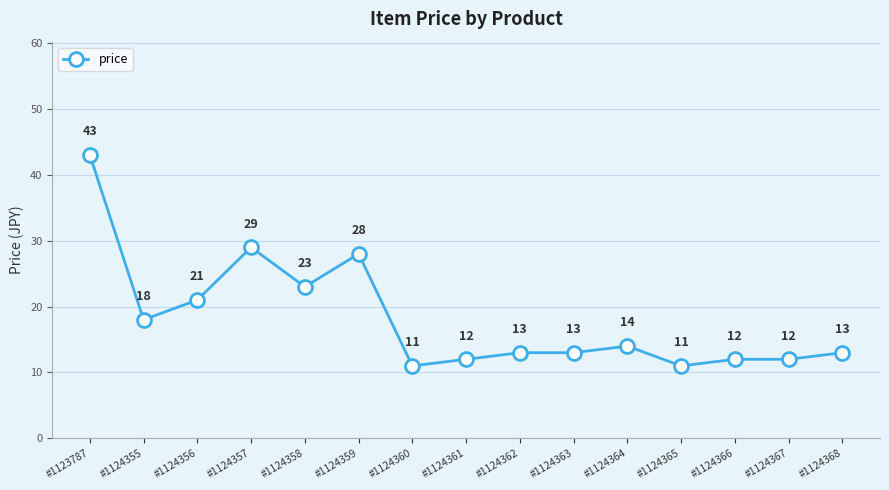

Which label corresponds to the largest value in the chart?

#1123787